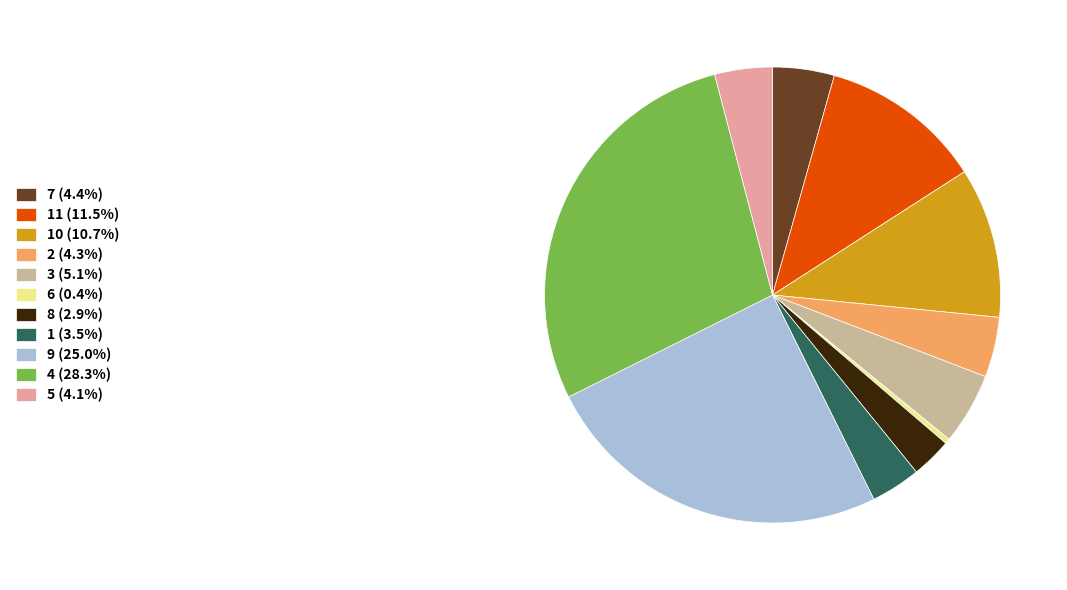

Combined, do 7 (4.4%) and 3 (5.1%) account for over 50%?

No